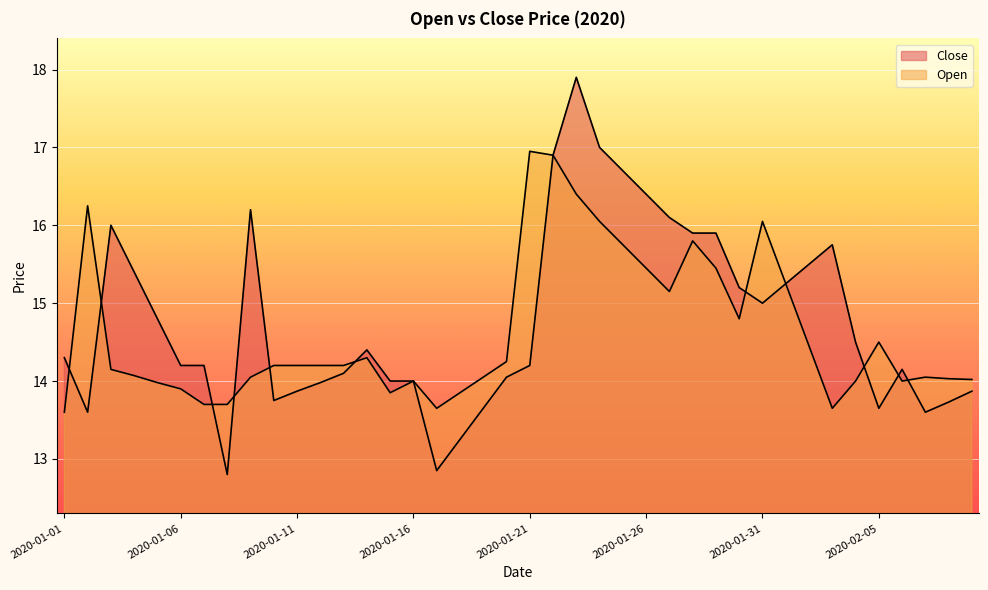

What is the difference between the highest and lowest values at 2020-01-04?

1.3